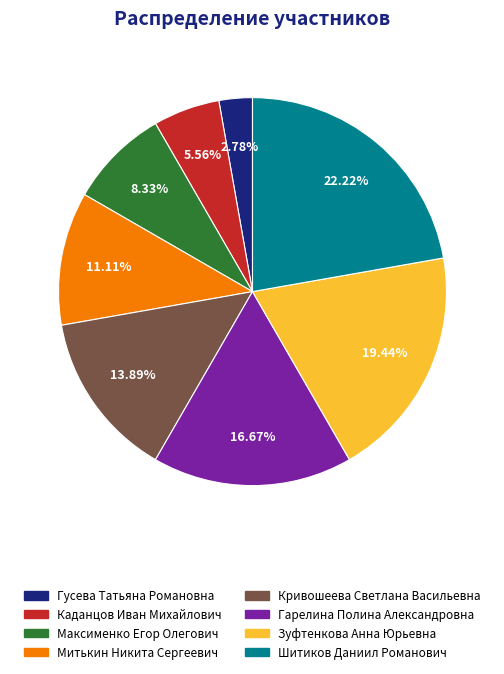

Is there a majority slice in this chart?

No